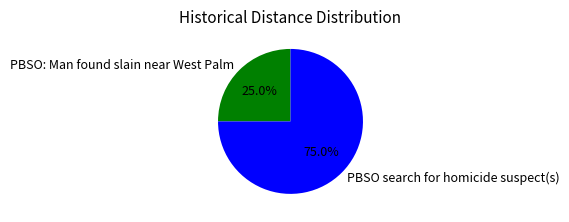

Combined, do PBSO search for homicide suspect(s) and PBSO: Man found slain near West Palm account for over 50%?

Yes